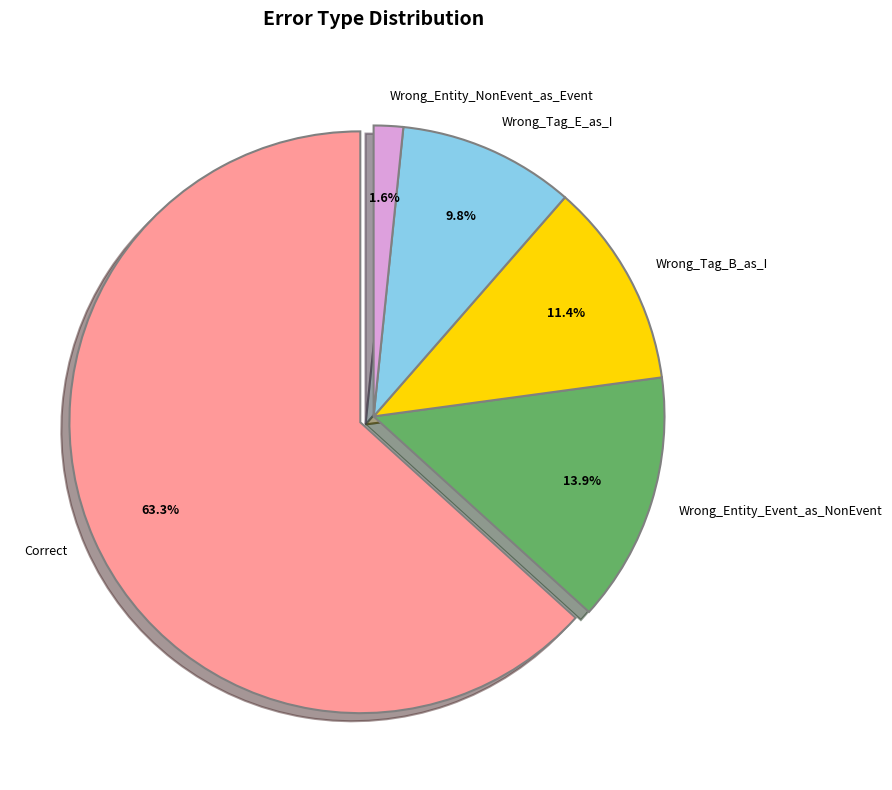

How many slices are in this pie chart?

5